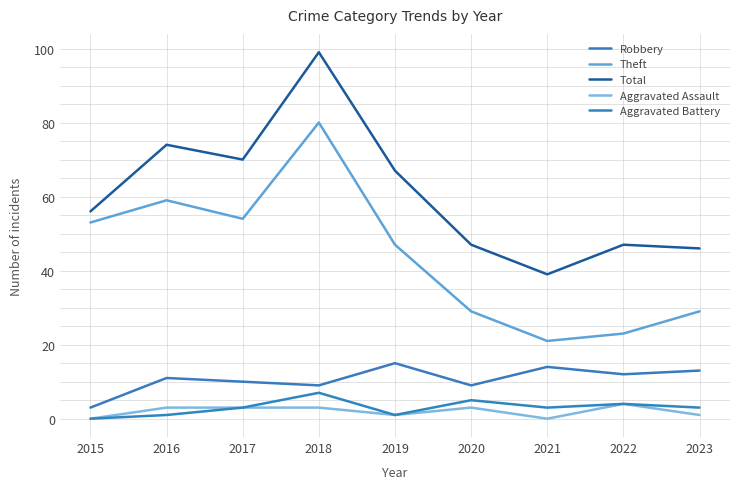

True or false: Total and Theft intersect in this chart.

False